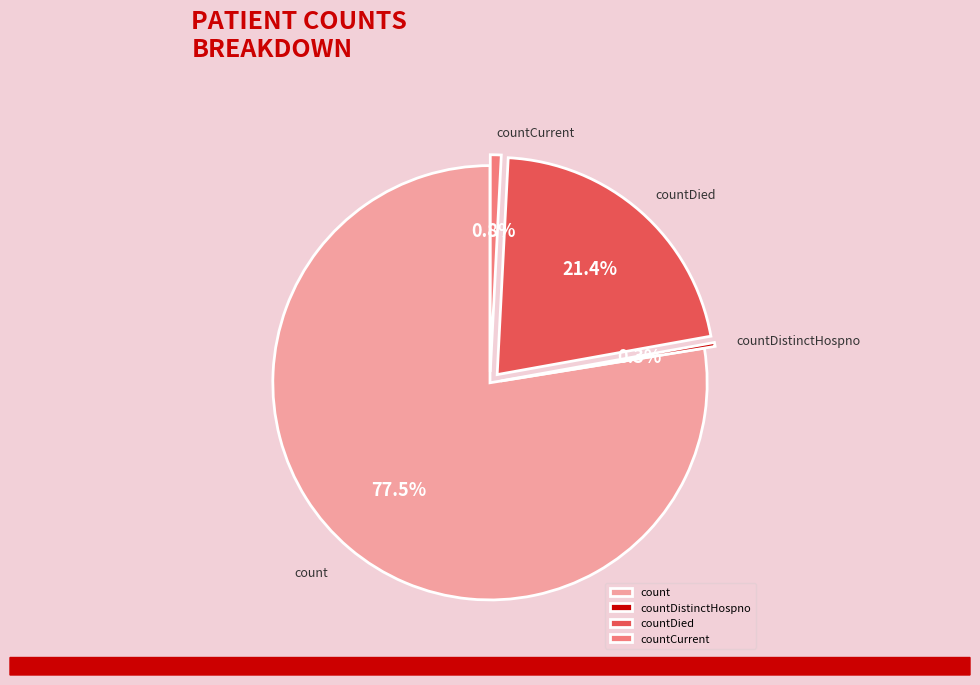

How many segments does this pie chart have?

4